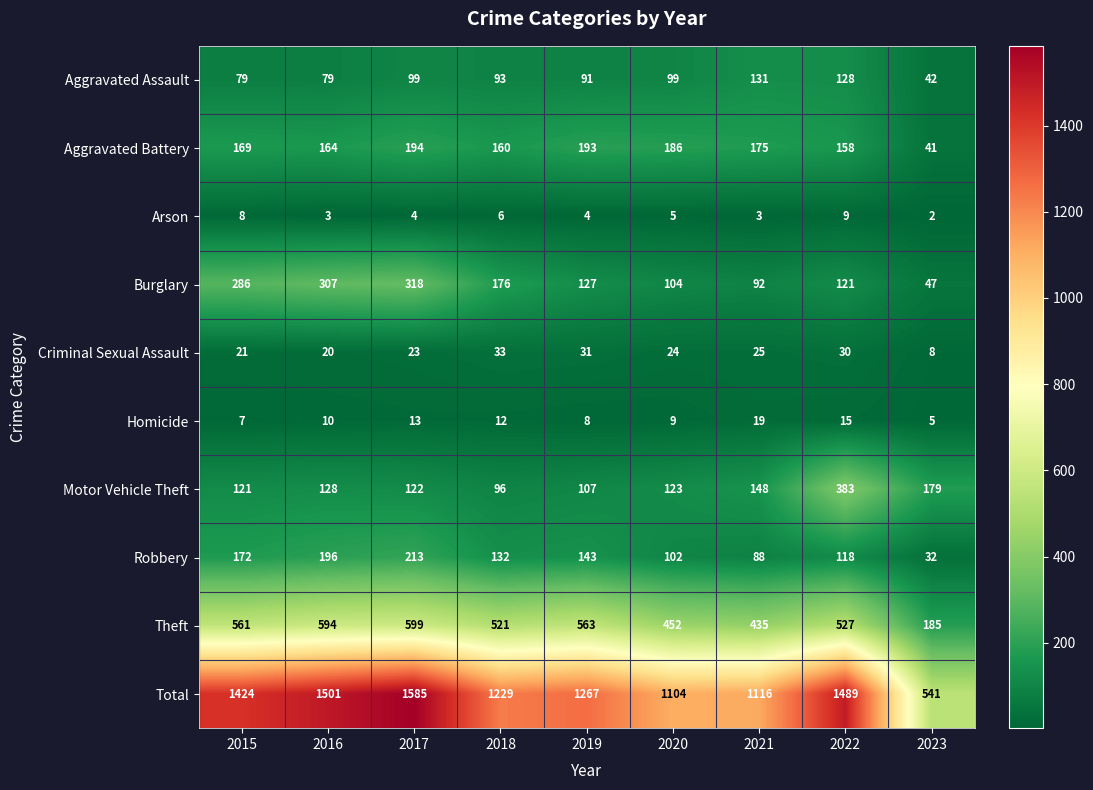

At how many categories does at least one series exceed 1580?

1